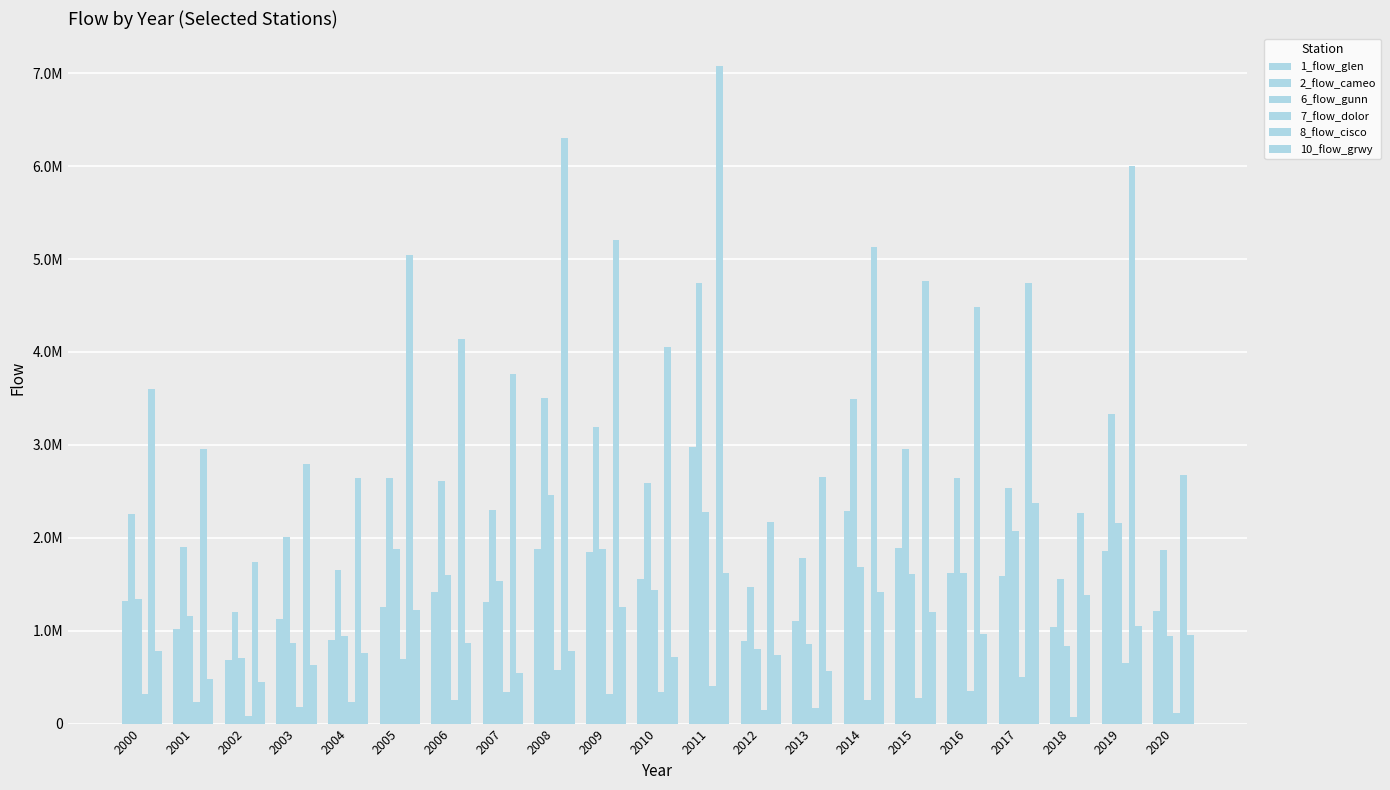

What is the average value of the 7_flow_dolor series?

309783